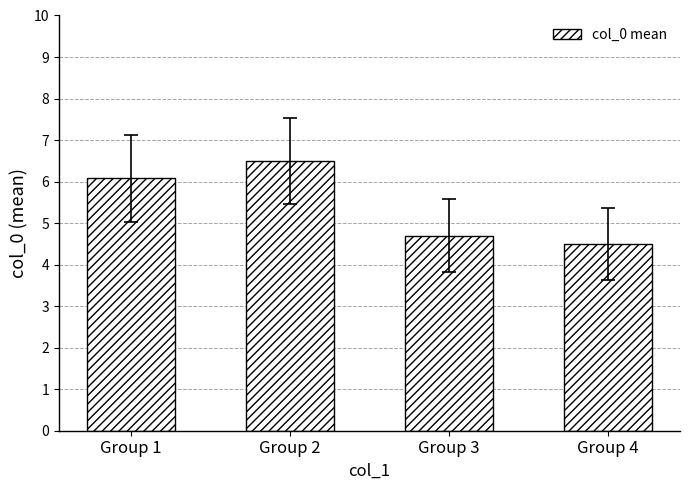

Where does the data first go above 6?

Group 1